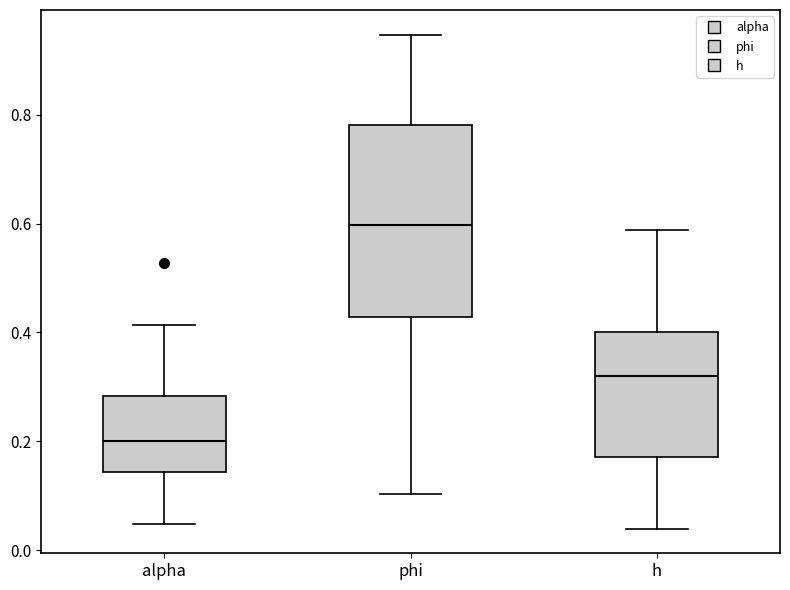

Which box has the lowest median line?

alpha